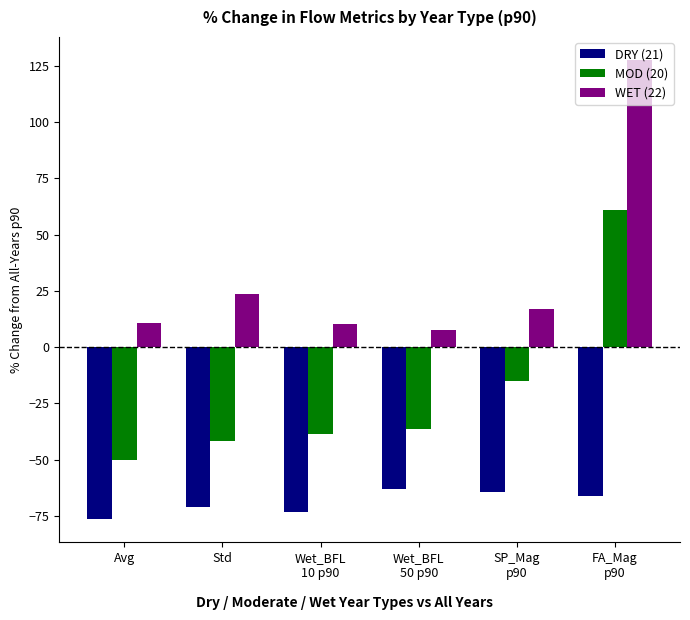

The MOD (20) series shows 98.8 at FA_Mag
p90. True or false?

False